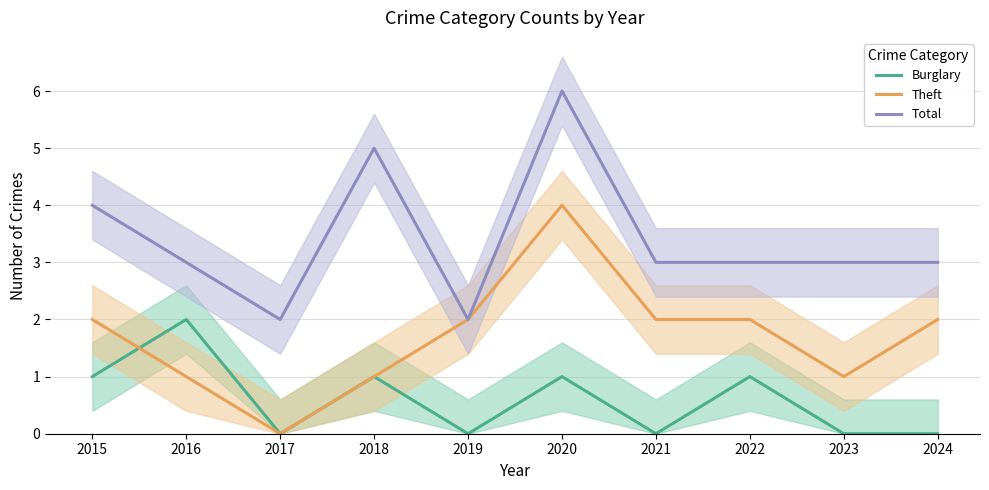

What is the value of the Theft point at the 7th from the left?

2